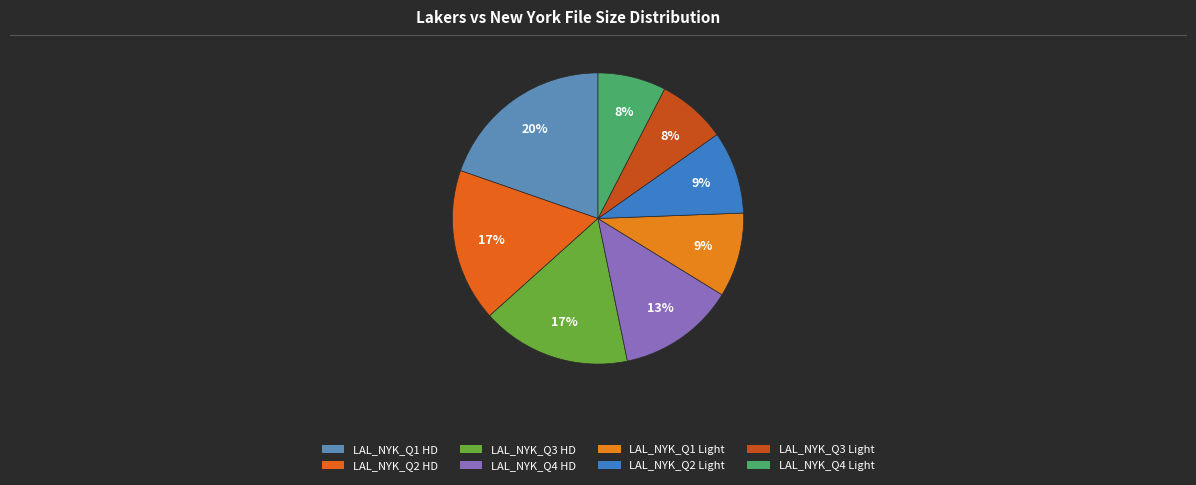

How many segments does this pie chart have?

8